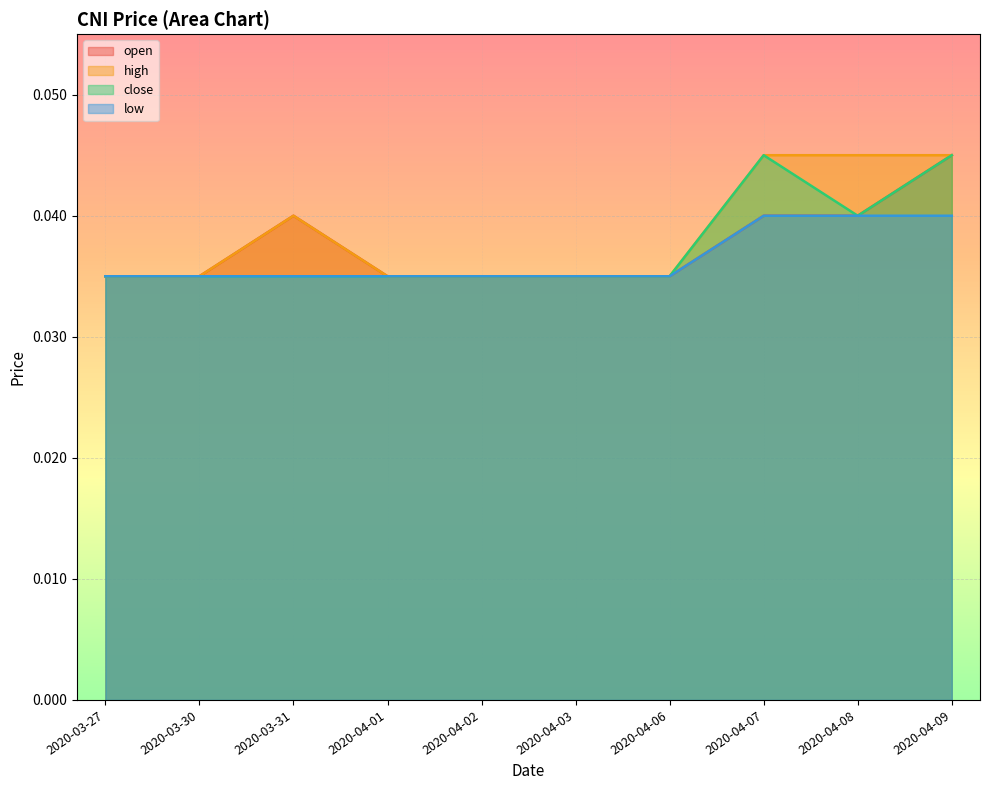

How many lines are shown in the chart?

4